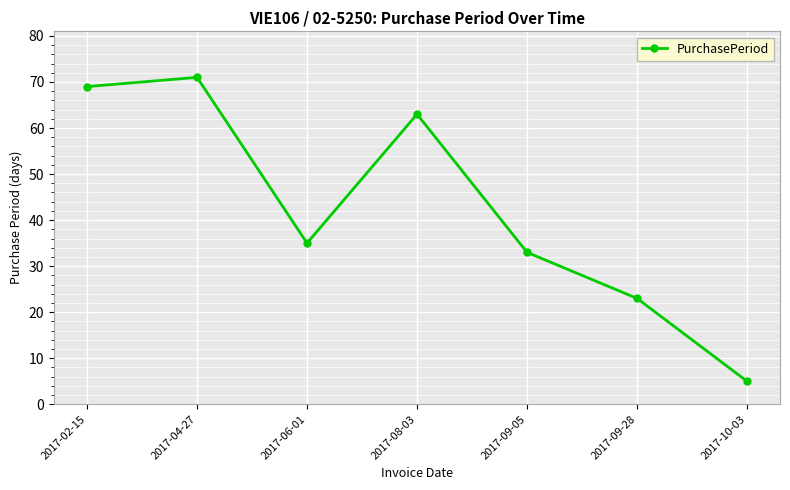

What is the difference between the values at 2017-09-28 and 2017-09-05?

10